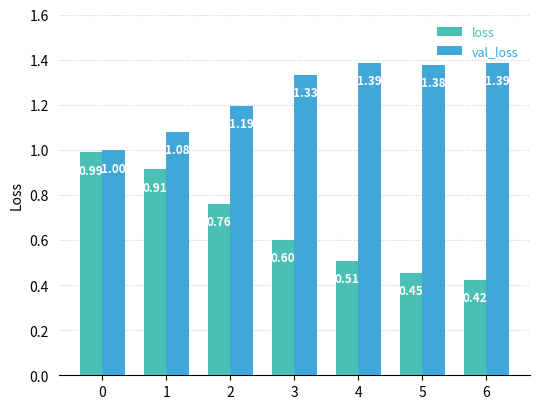

Which label corresponds to the smallest value in the chart?

6